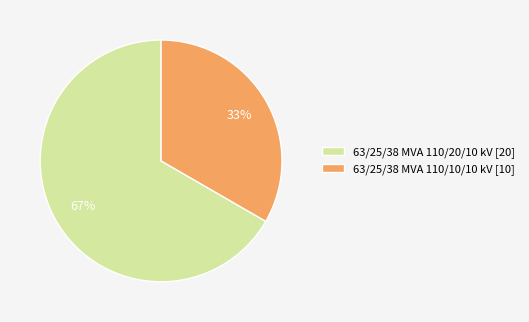

Is it true that 63/25/38 MVA 110/10/10 kV is 40% of the pie?

False